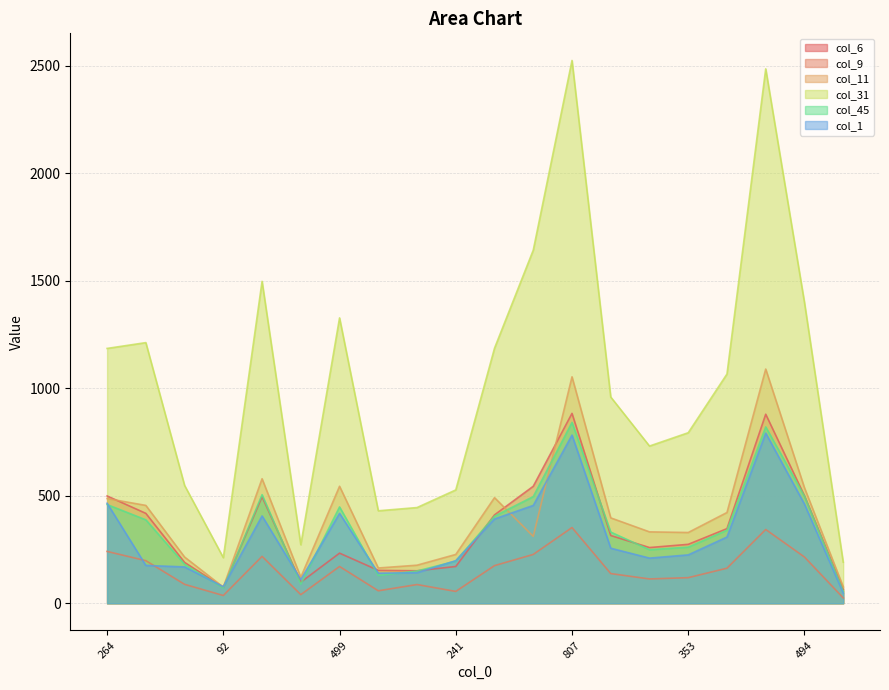

What is the sum of all col_11 values?

8082